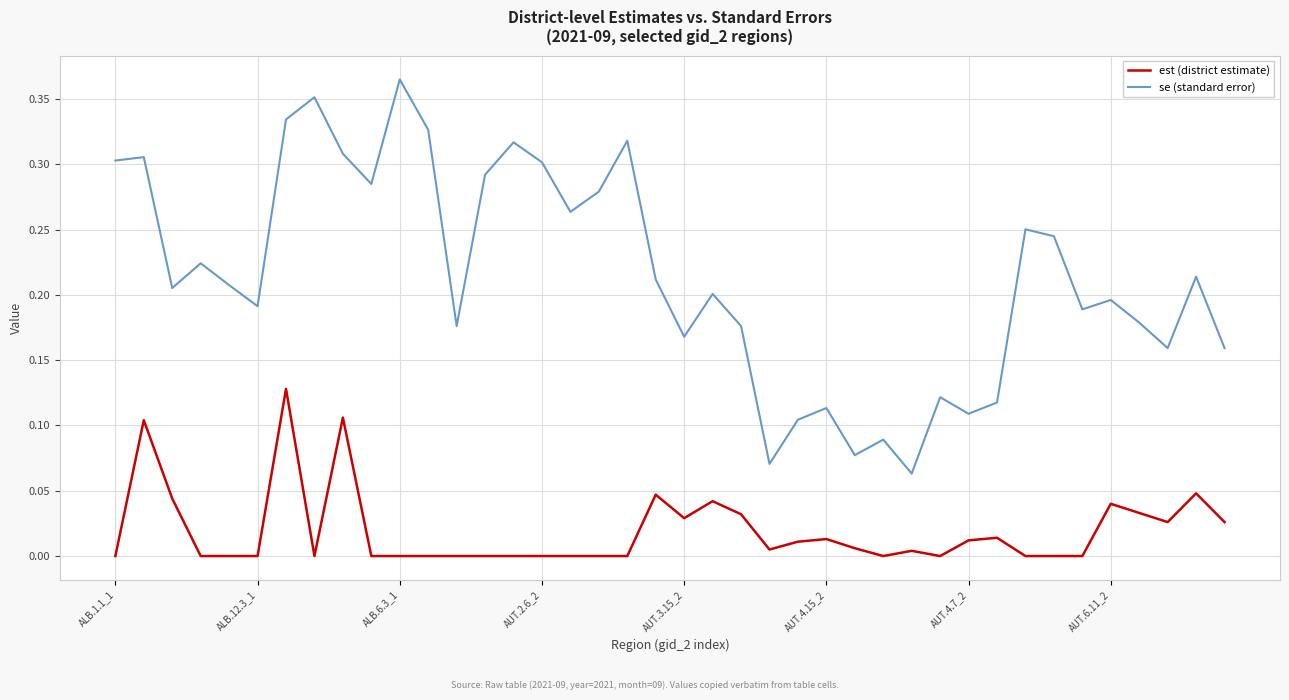

Rank the series by their average value, from highest to lowest.

se (standard error), est (district estimate)